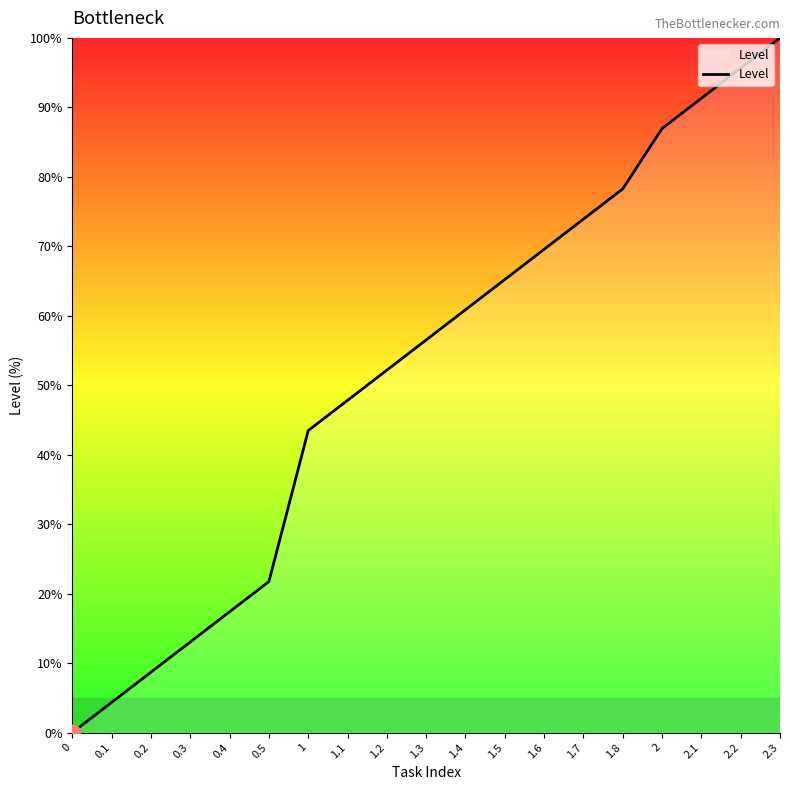

What position from the right is 2.1?

3